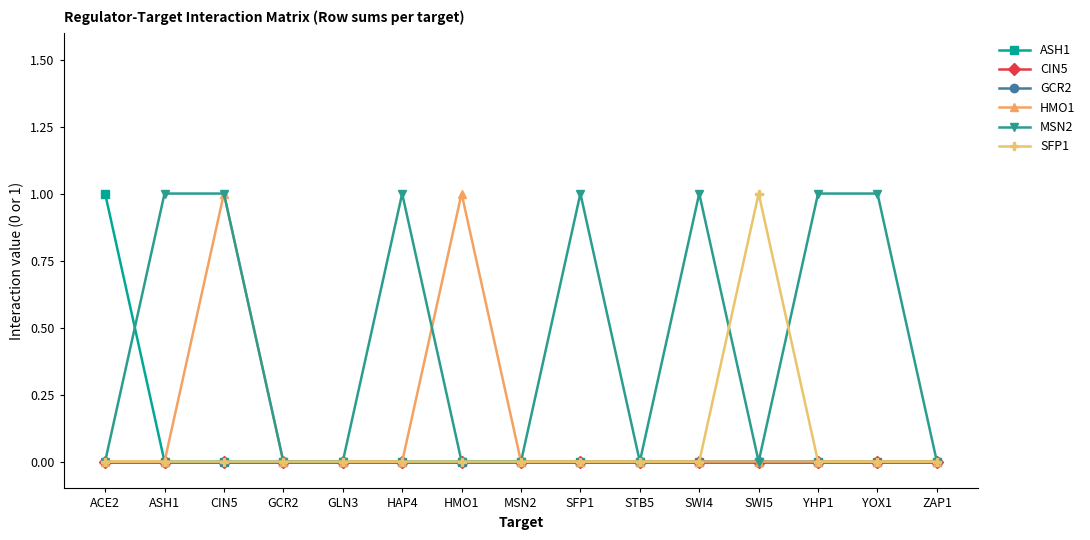

True or false: GCR2 and HMO1 cross at least once.

False